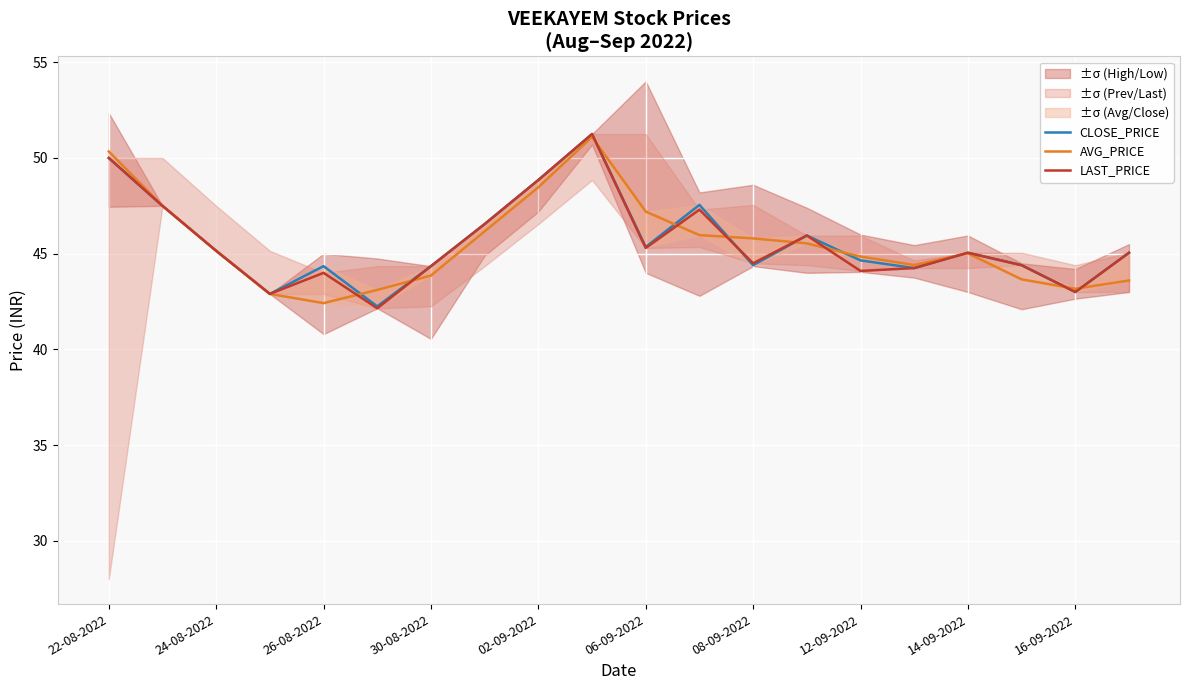

The AVG_PRICE series shows 30.7 at 15. True or false?

False